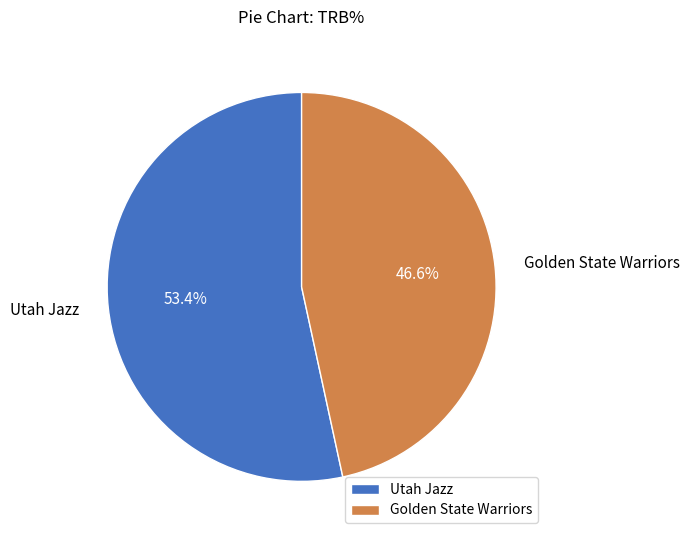

To the nearest percent, what is the difference between the Golden State Warriors and Utah Jazz slice percentages?

7%